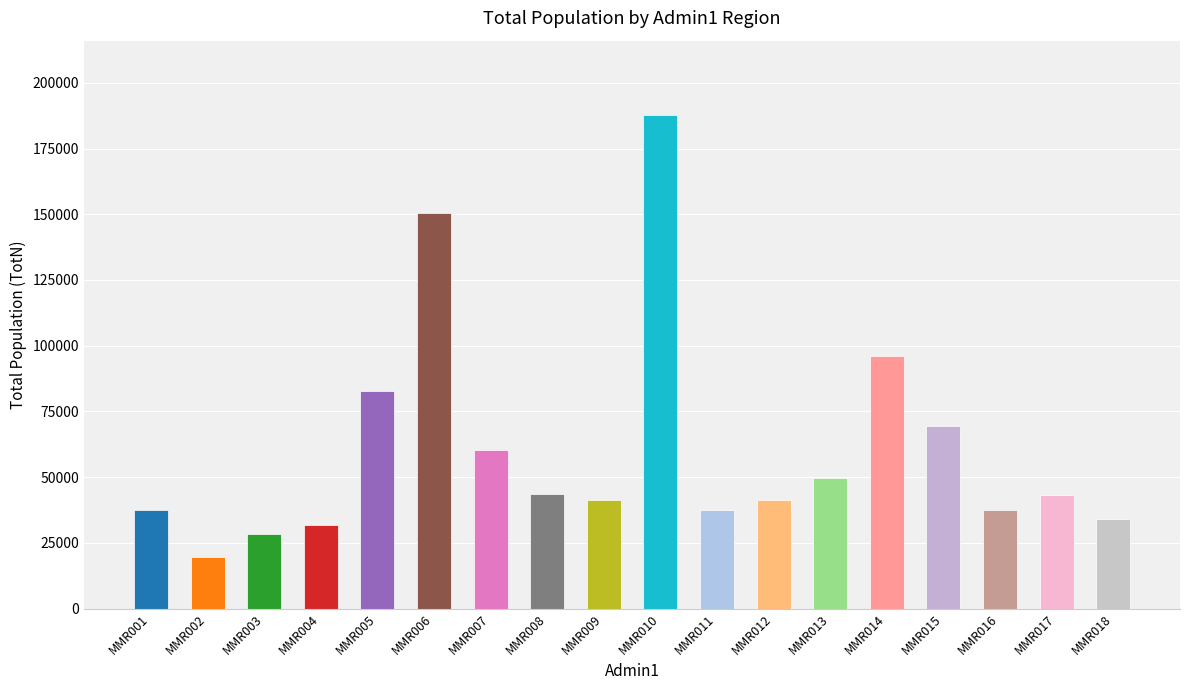

What is the value of the 5th bar from the left?

82694.6